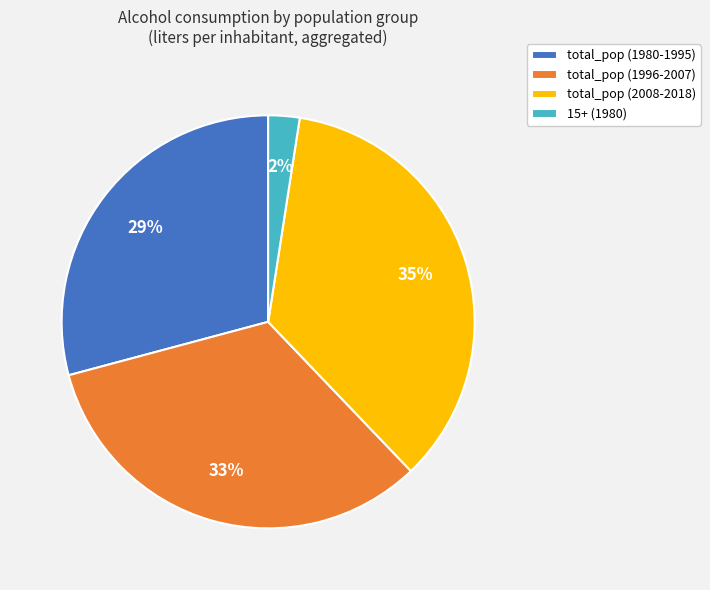

To the nearest percent, what is the difference between the largest and smallest slice percentages?

33%